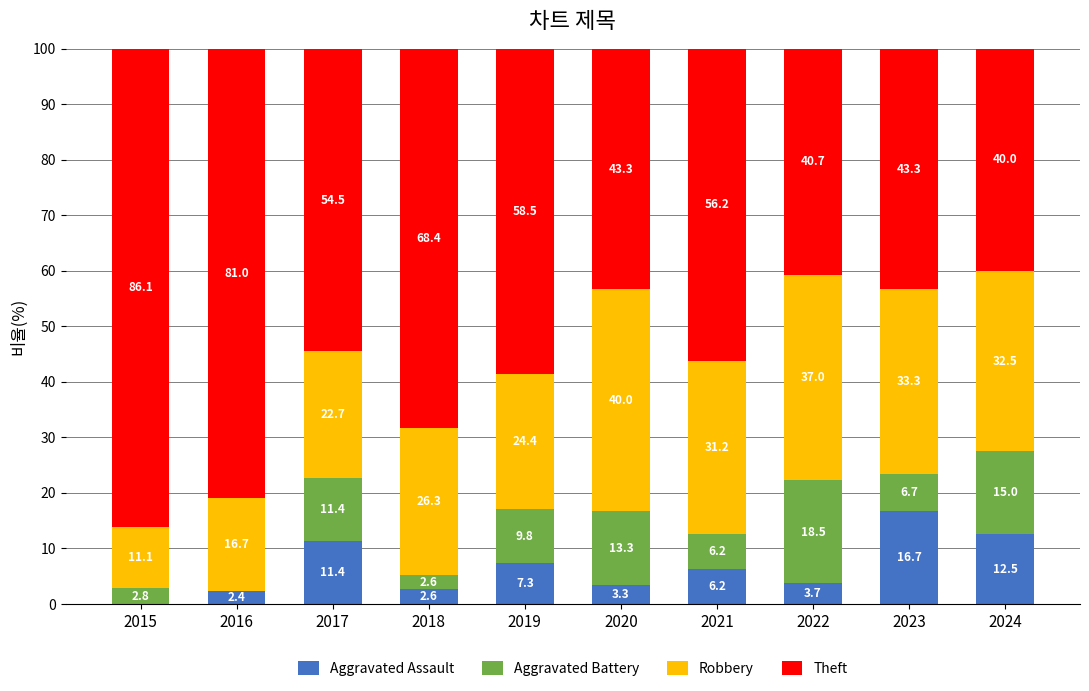

True or false: Aggravated Assault has a value of 7.3 at 2019.

True